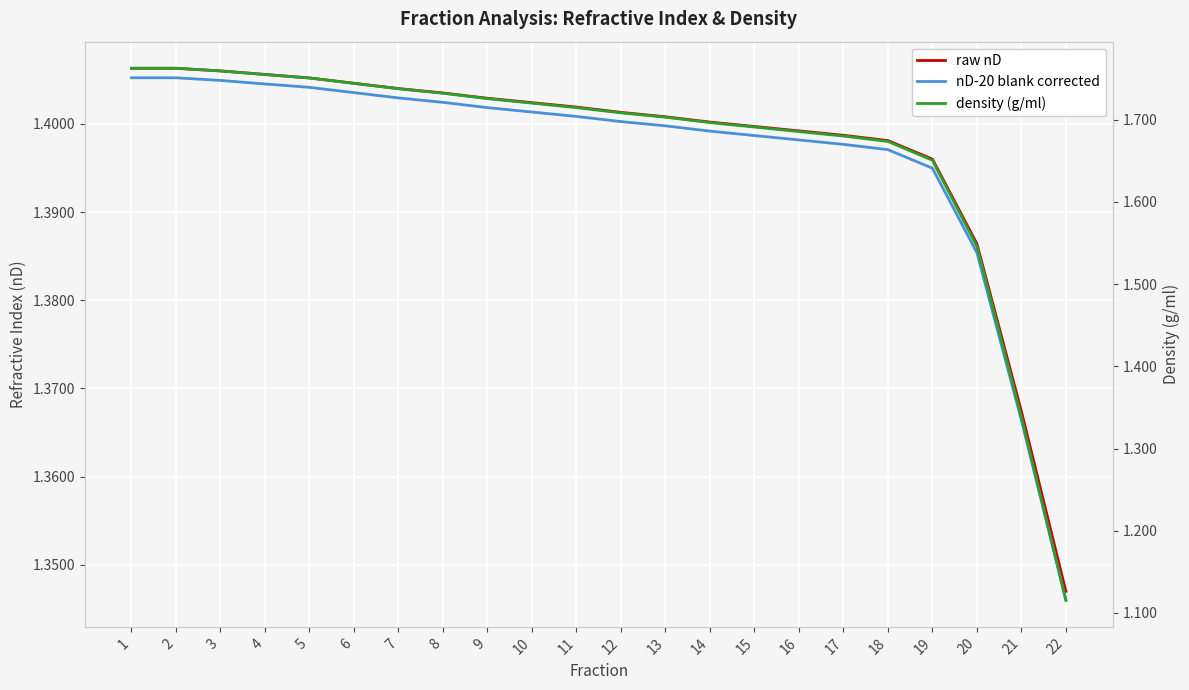

The density (g/ml) series shows 1.7 at 10. True or false?

True